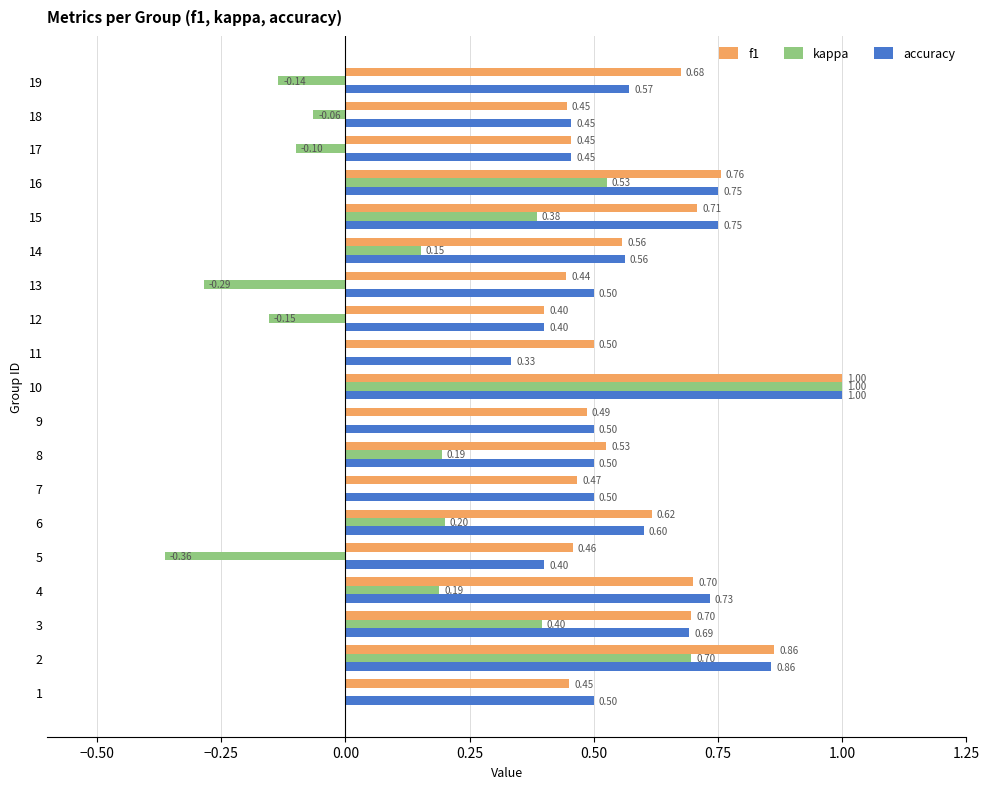

Which series changed the most between 1 and 7?

f1